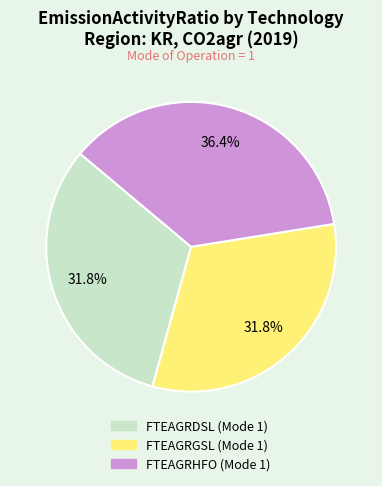

Which slice is the largest?

FTEAGRHFO (Mode 1)